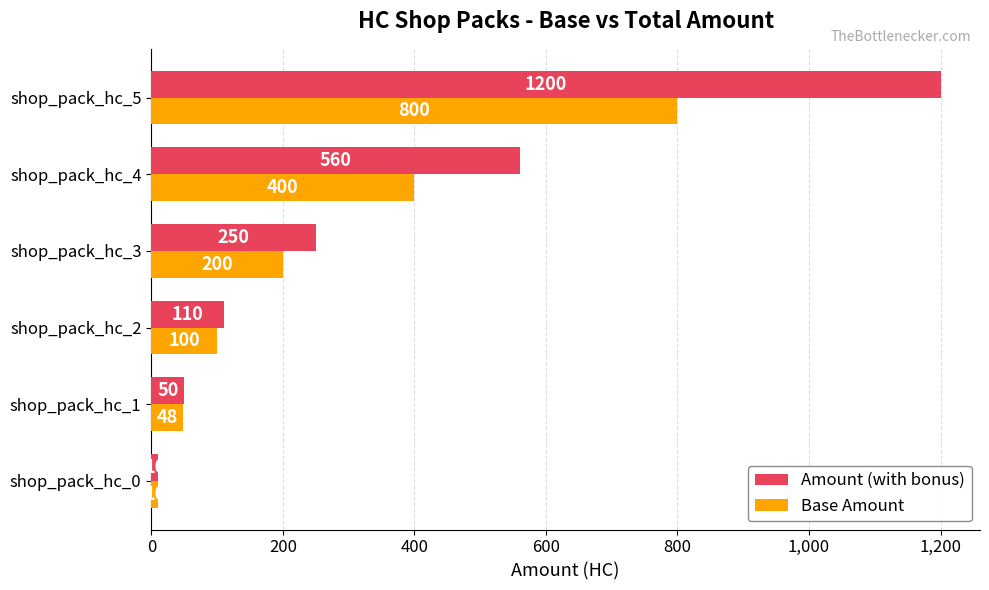

How many data points in Amount (with bonus) are less than 250?

3